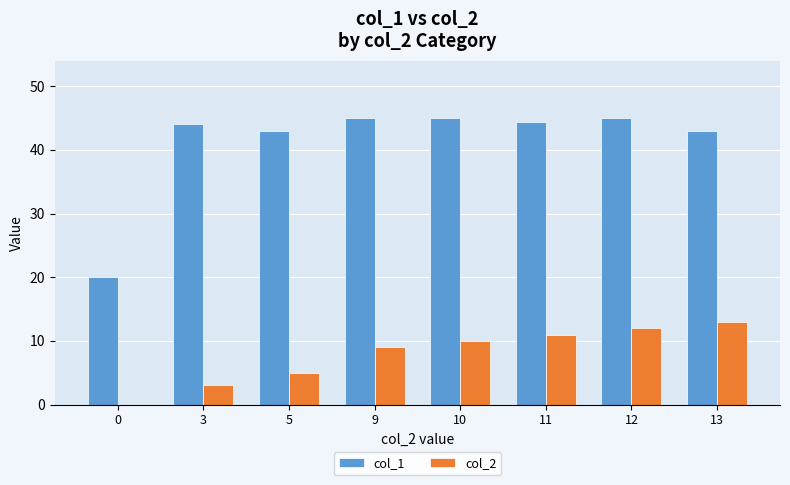

What are all the series names shown in the legend?

col_1, col_2